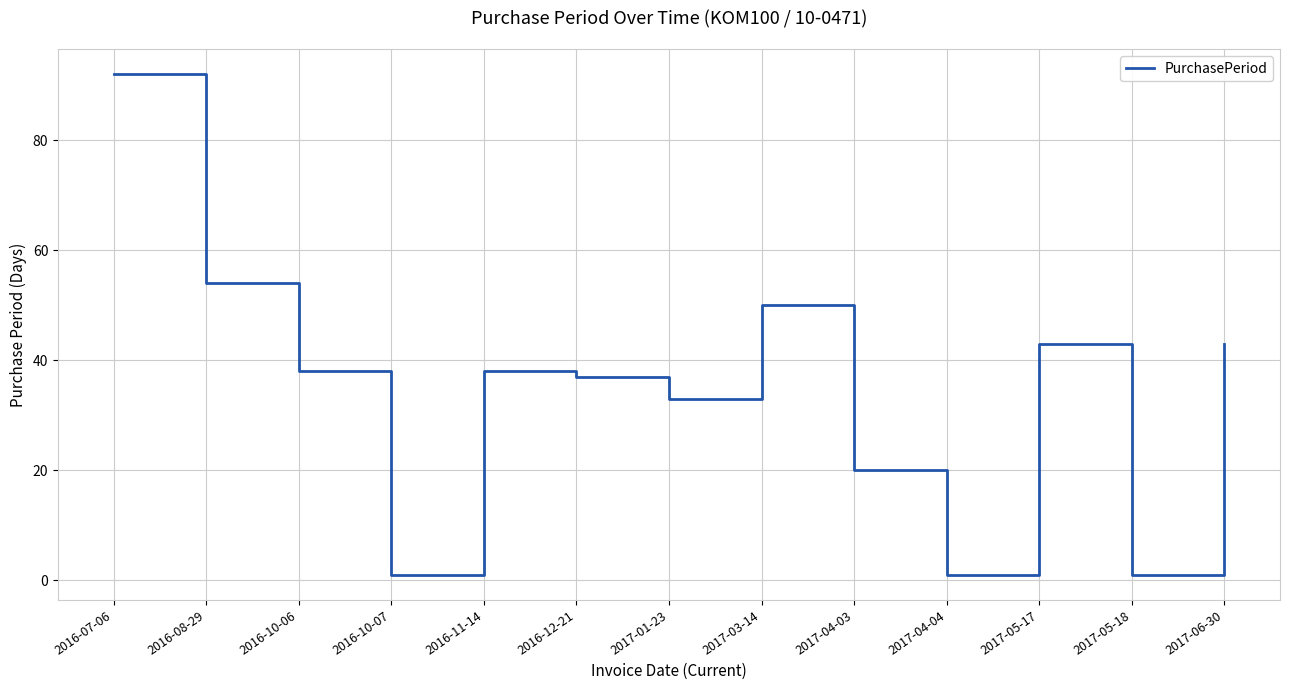

Does the chart have visible grid lines?

Yes